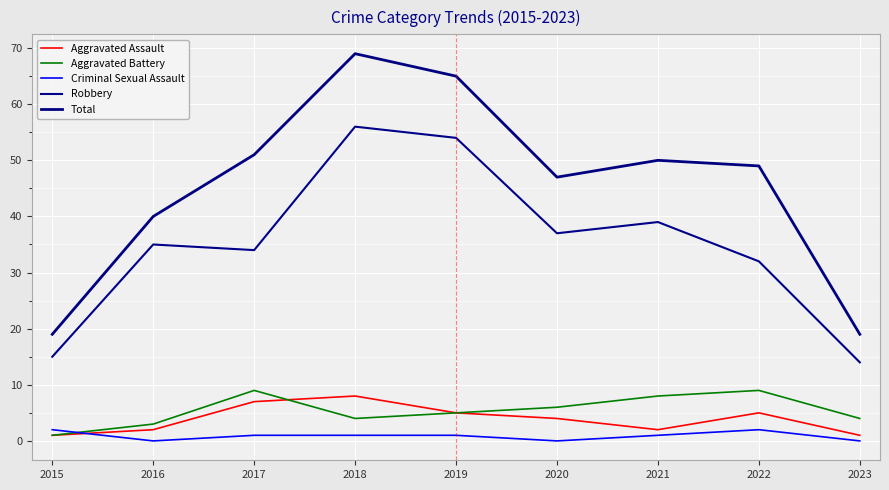

What is the total value across all series at 2020?

94